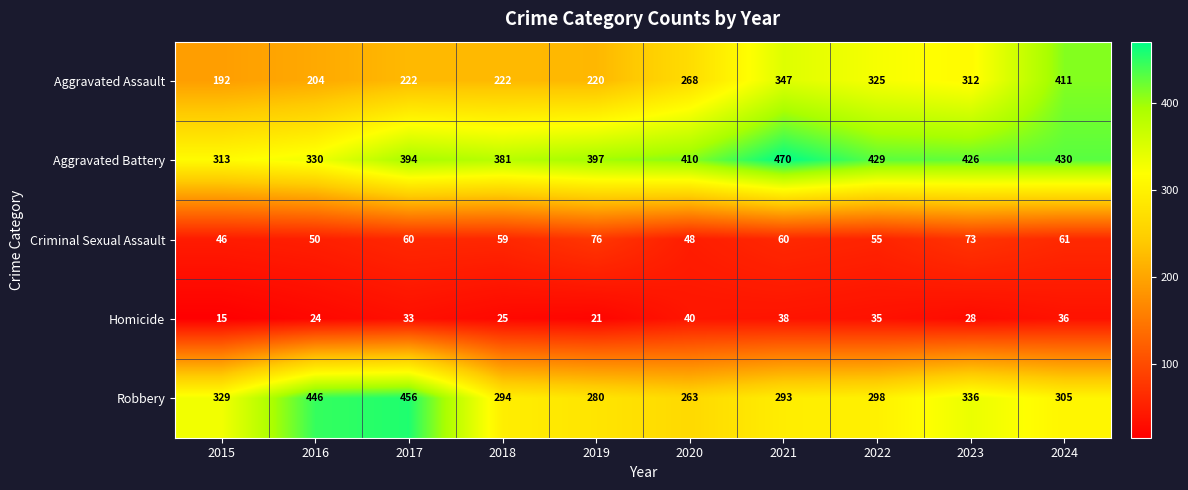

What is the spread (max minus min) of values at 2015?

314